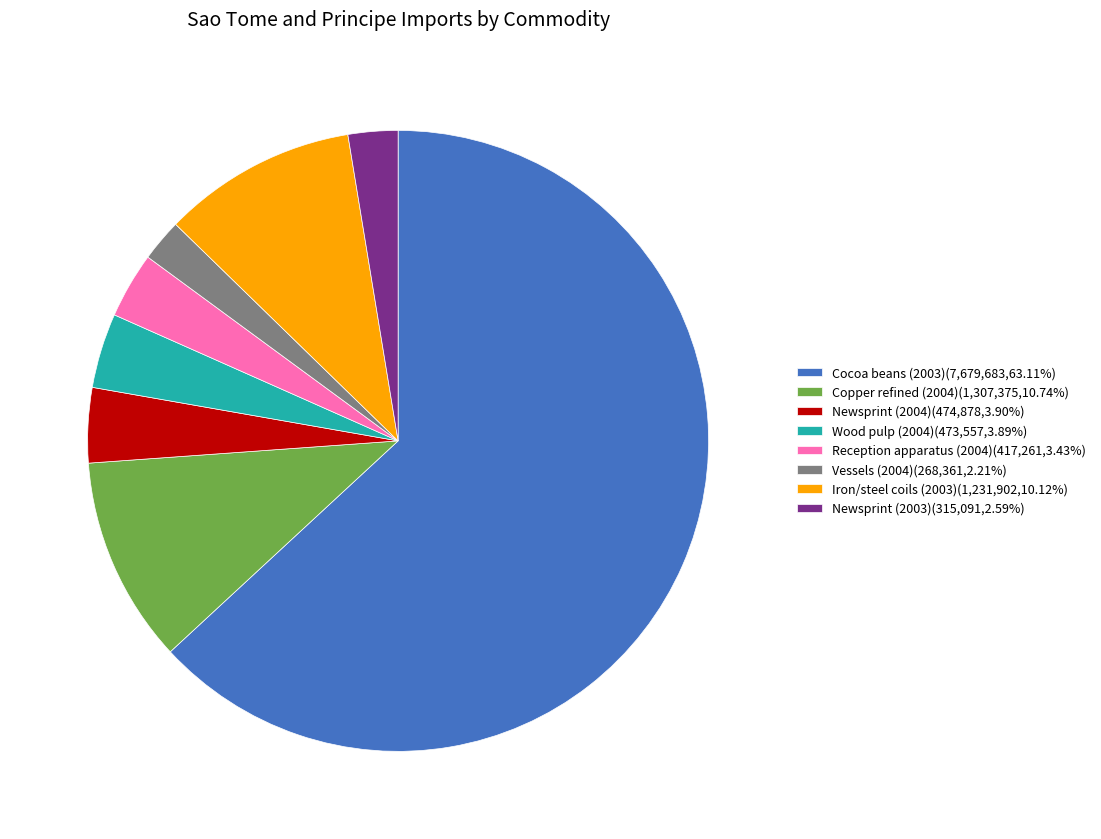

Is the sum of Vessels (2004)(268,361,2.21%) and Iron/steel coils (2003)(1,231,902,10.12%) greater than half?

No